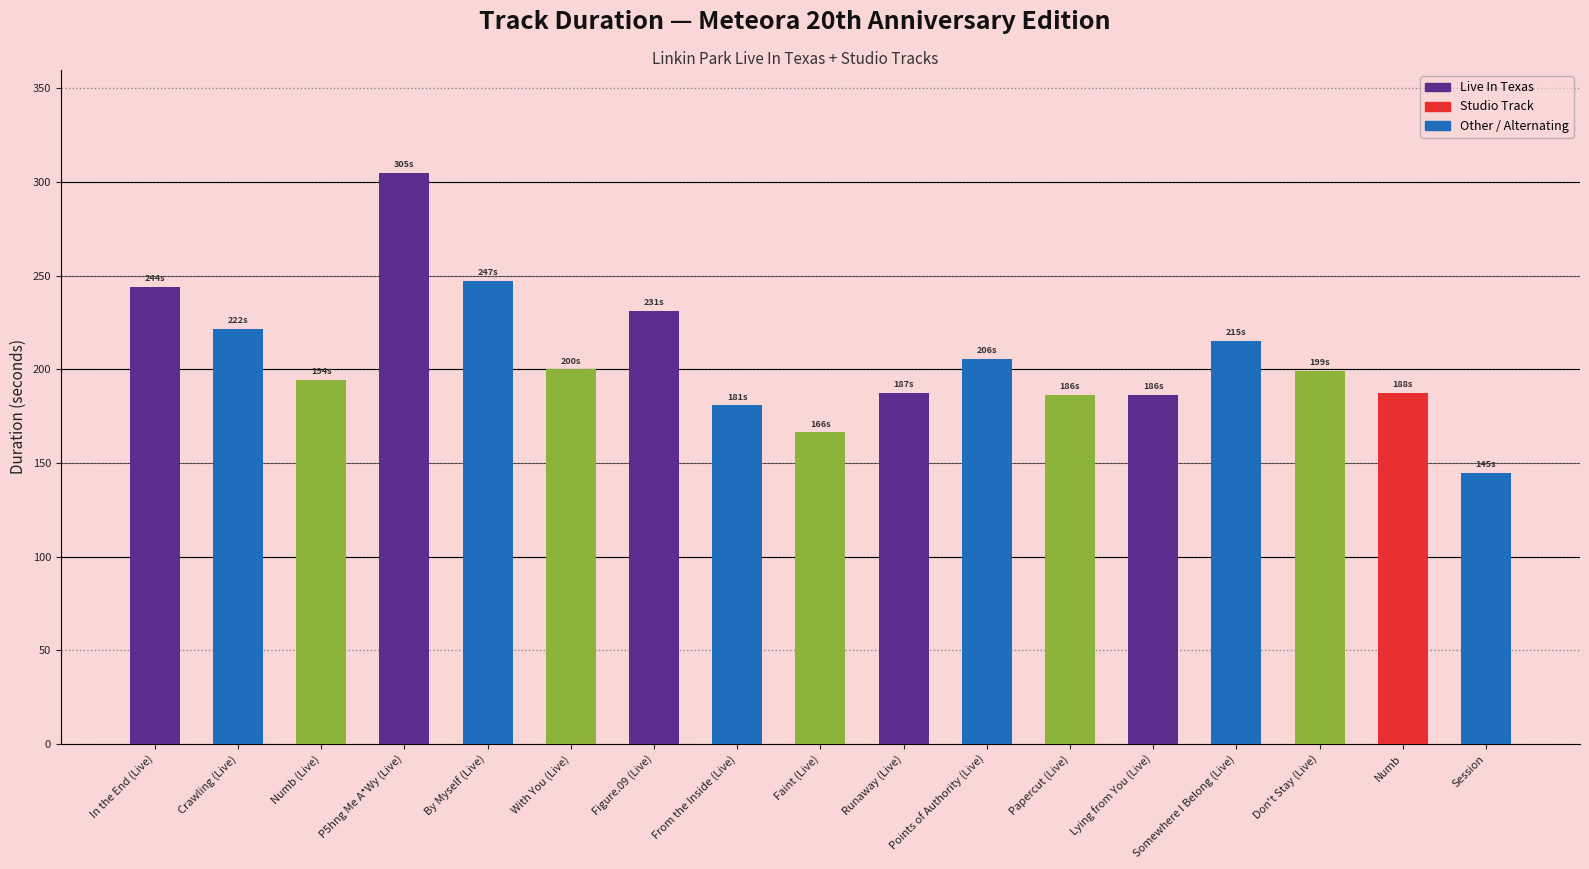

How many bars are there in total?

17